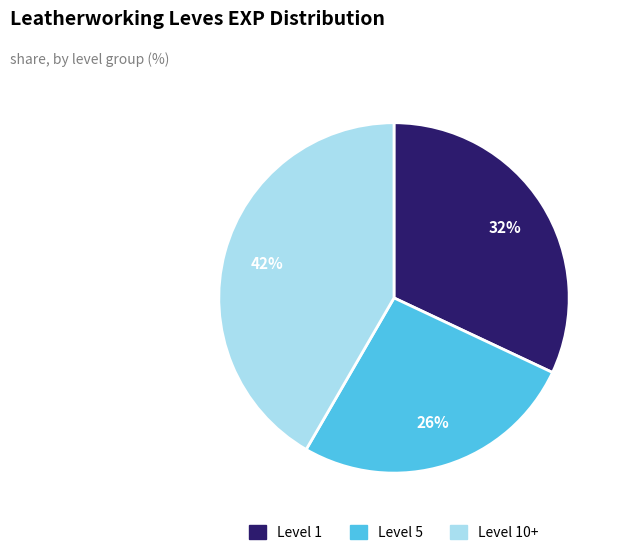

Is there any slice that represents more than half of the pie?

No